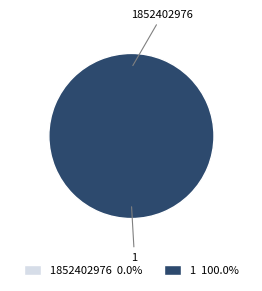

To the nearest percent, what portion does 1 represent?

100%